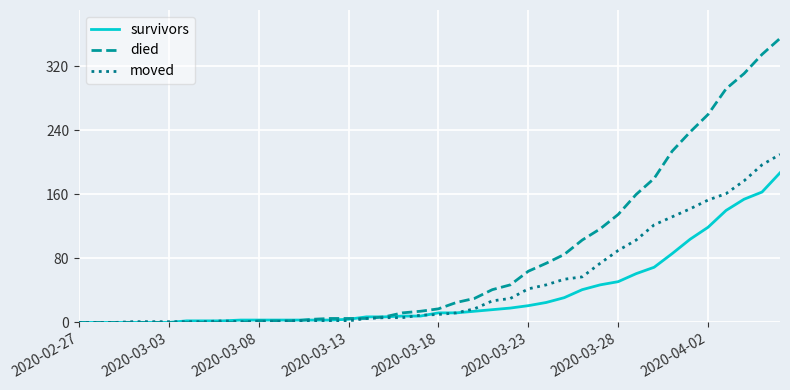

Which series has the largest range (max minus min)?

died